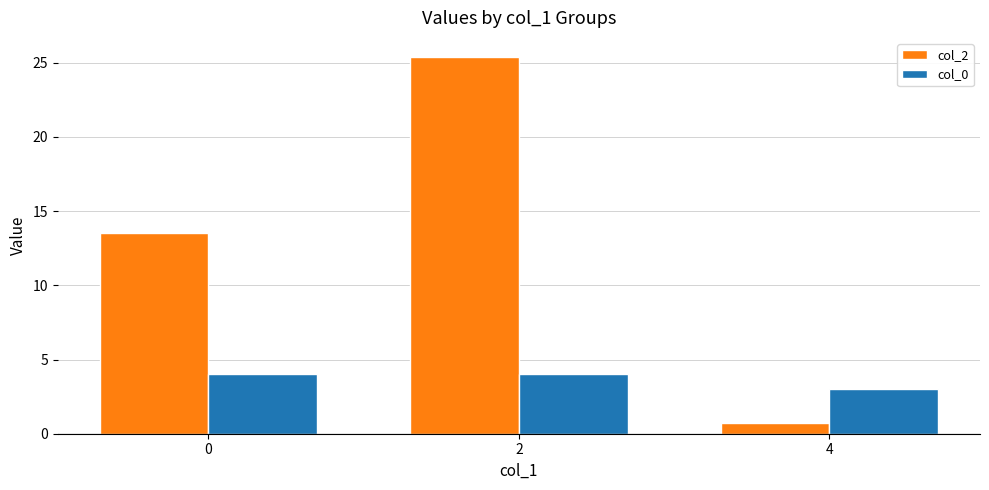

The col_2 series shows 13.5 at 0. True or false?

True